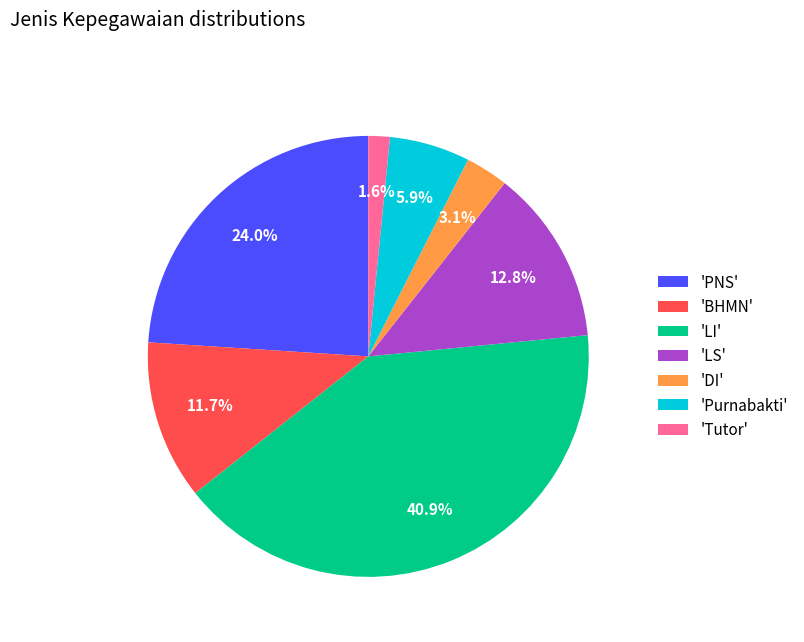

Count the number of slices in the pie.

7